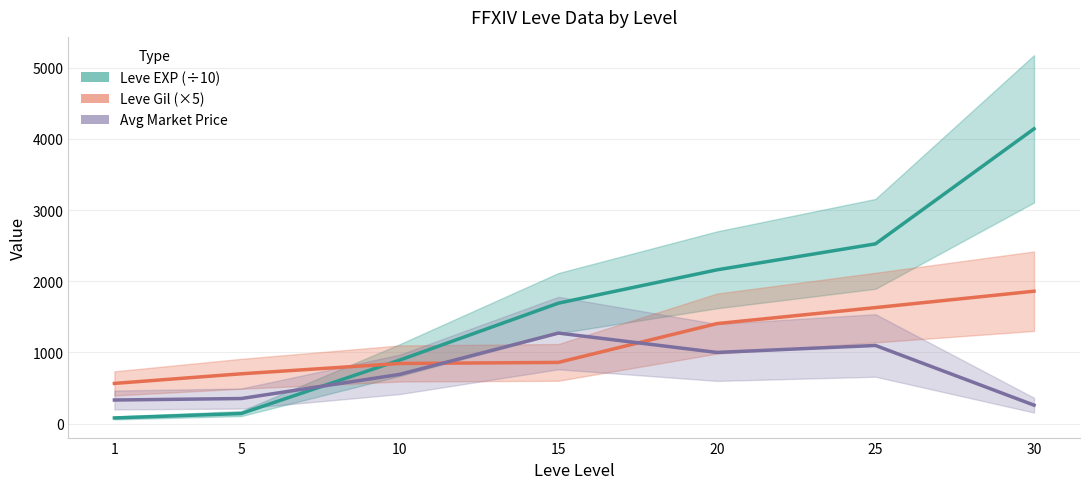

Which has a higher value, 10 or 25?

25